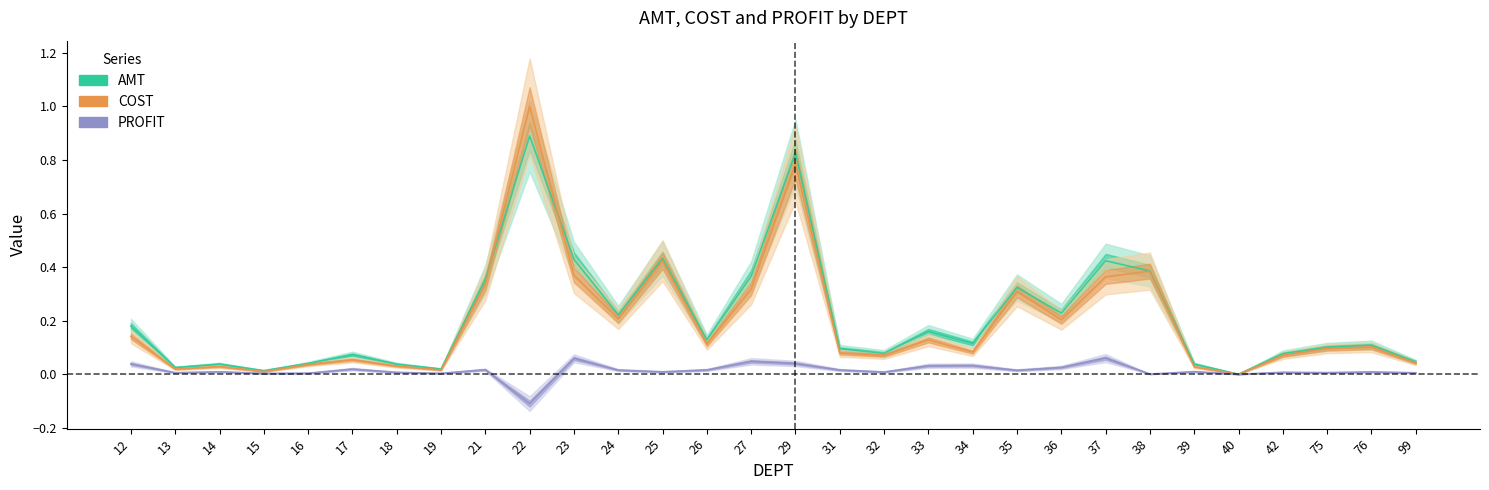

Is it true that PROFIT equals 0.0 at 27?

True